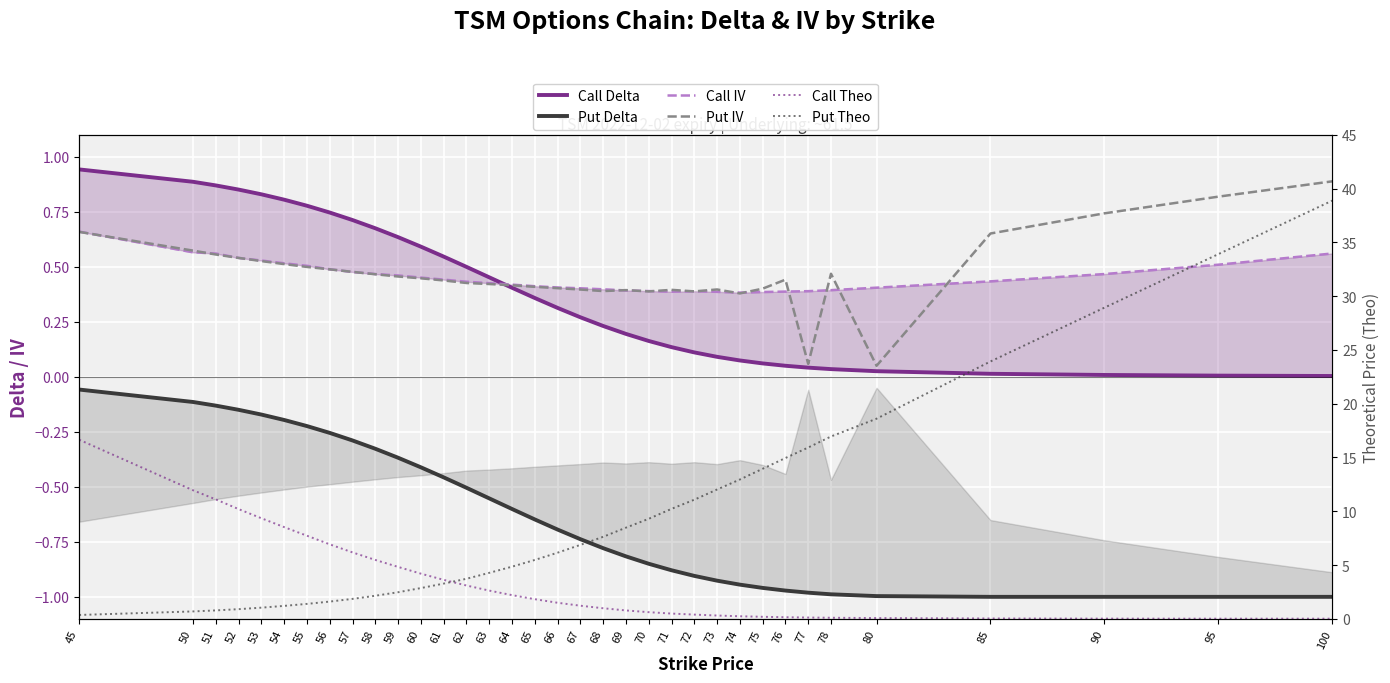

What is the difference between the maximum and second lowest values in the Put Delta series?

0.9